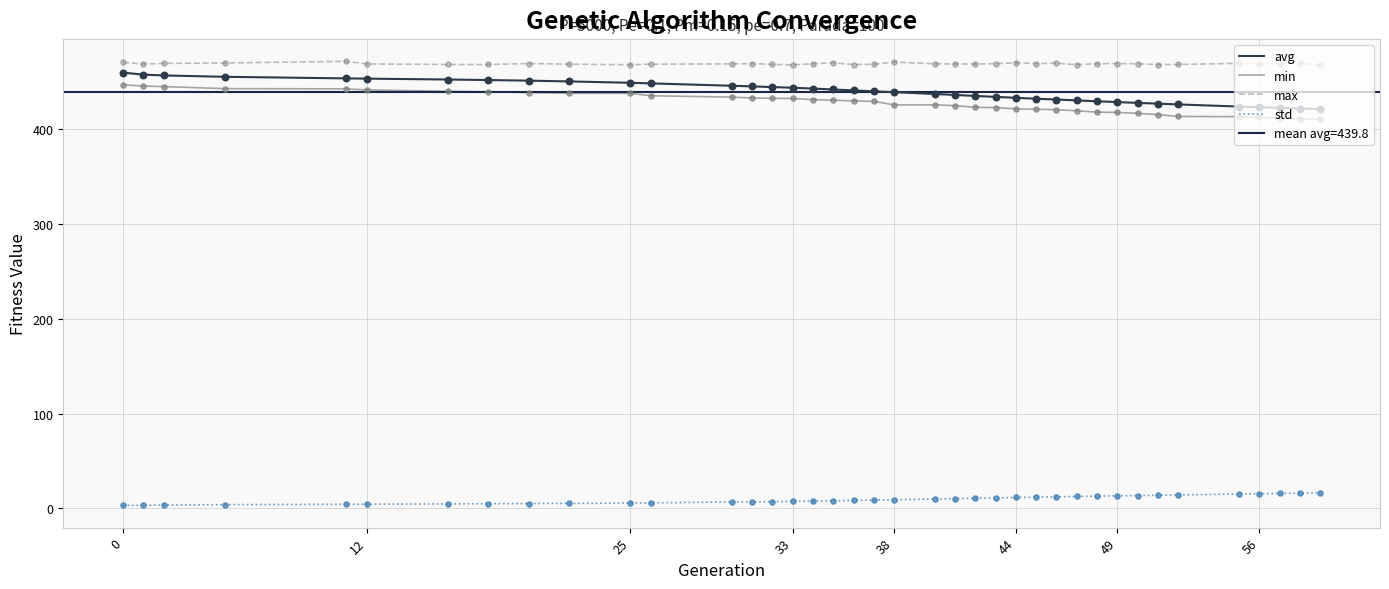

Which series contains the lowest Y value?

std